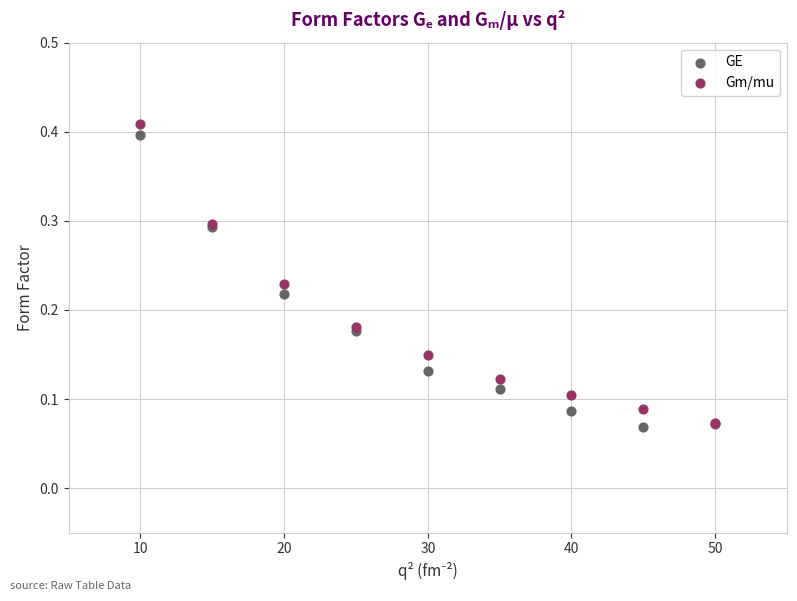

What are all the series names shown in the legend?

GE, Gm/mu